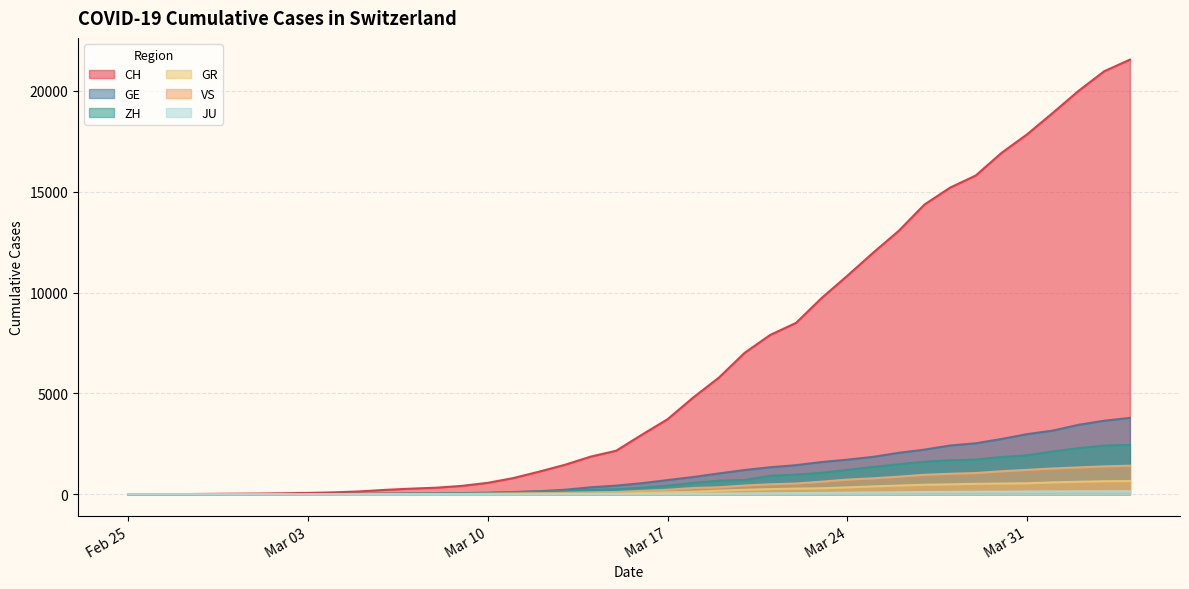

True or false: ZH has more than 2 points higher than both neighbors.

False